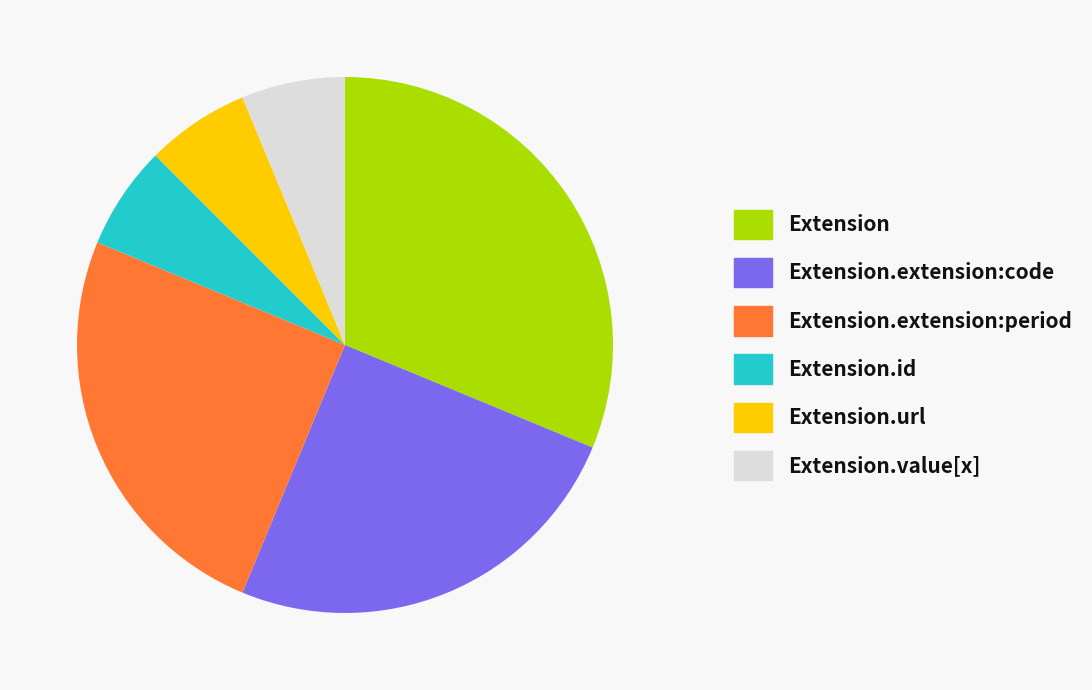

Which has a higher value, Extension.url or Extension.extension:period?

Extension.extension:period